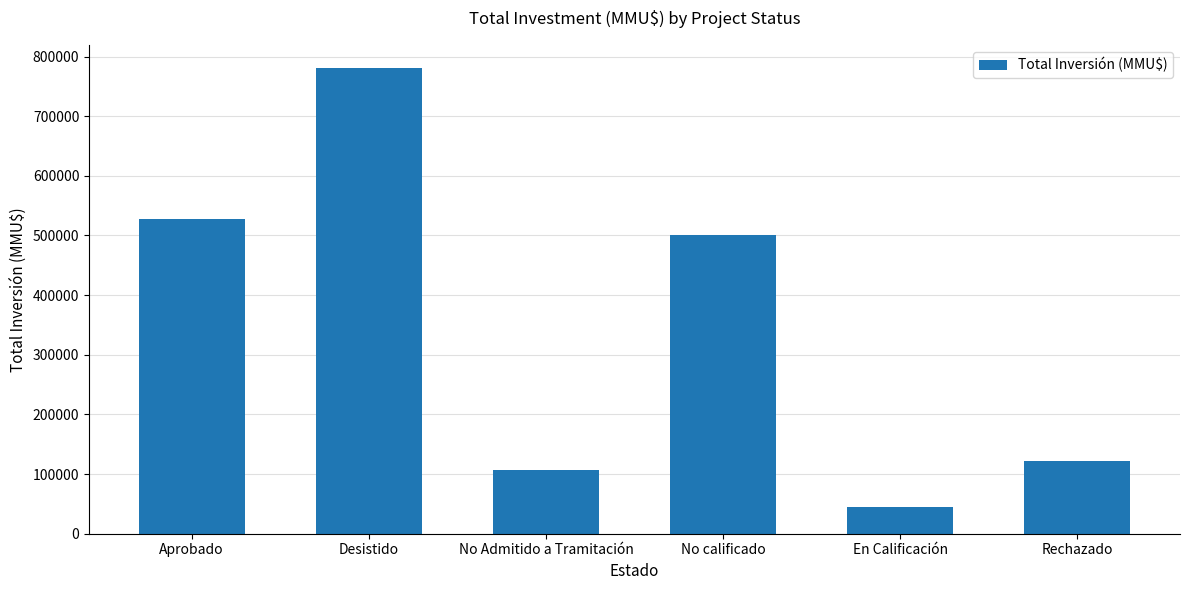

Reading right to left, extract all data points from this chart.

Rechazado=122500	En Calificación=45000	No calificado=500670	No Admitido a Tramitación=107238	Desistido=780617	Aprobado=527288